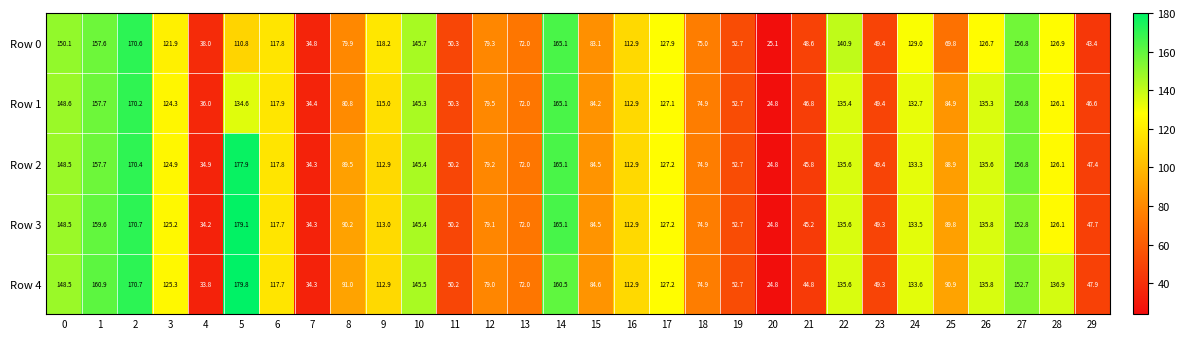

True or false: Row 0 has a value of 15.6 at 20.

False